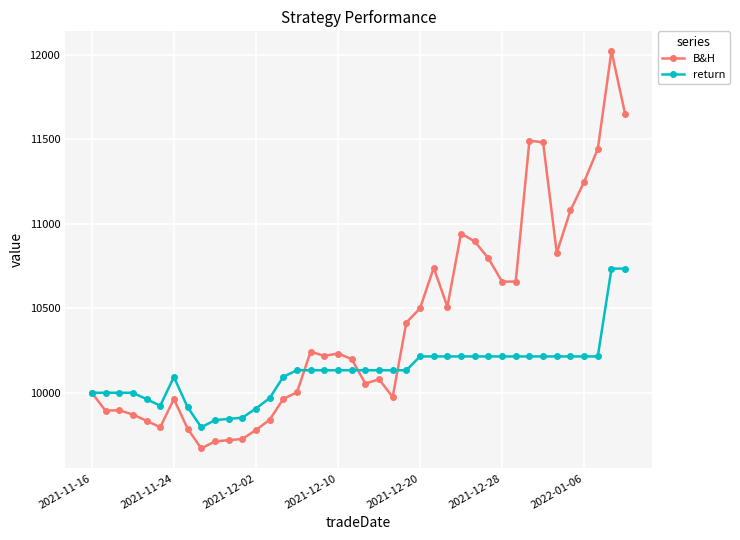

How many data points does each series have?

40